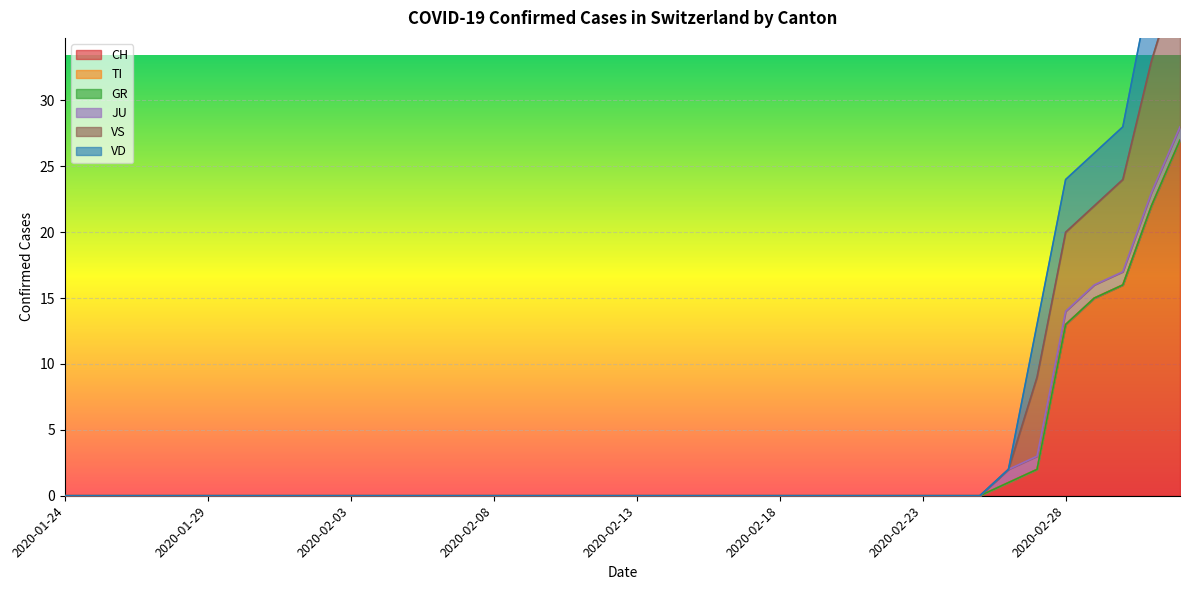

Which series has the largest range (max minus min)?

CH